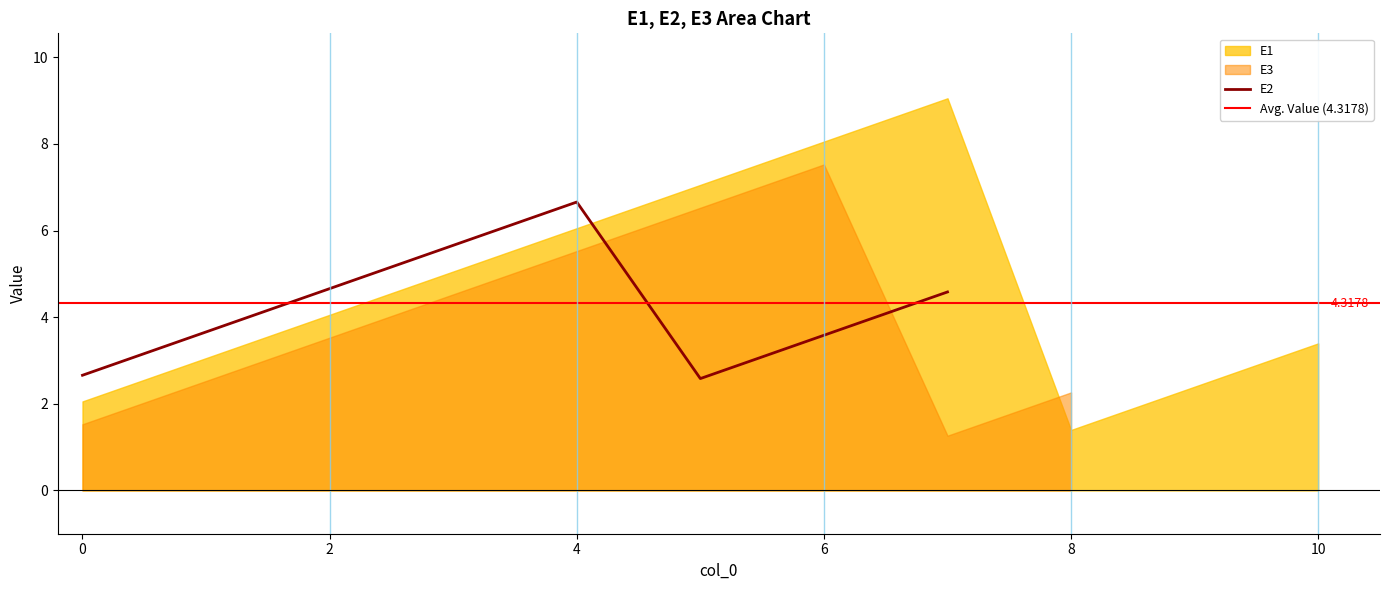

Does the chart display data point markers on the line(s)?

No